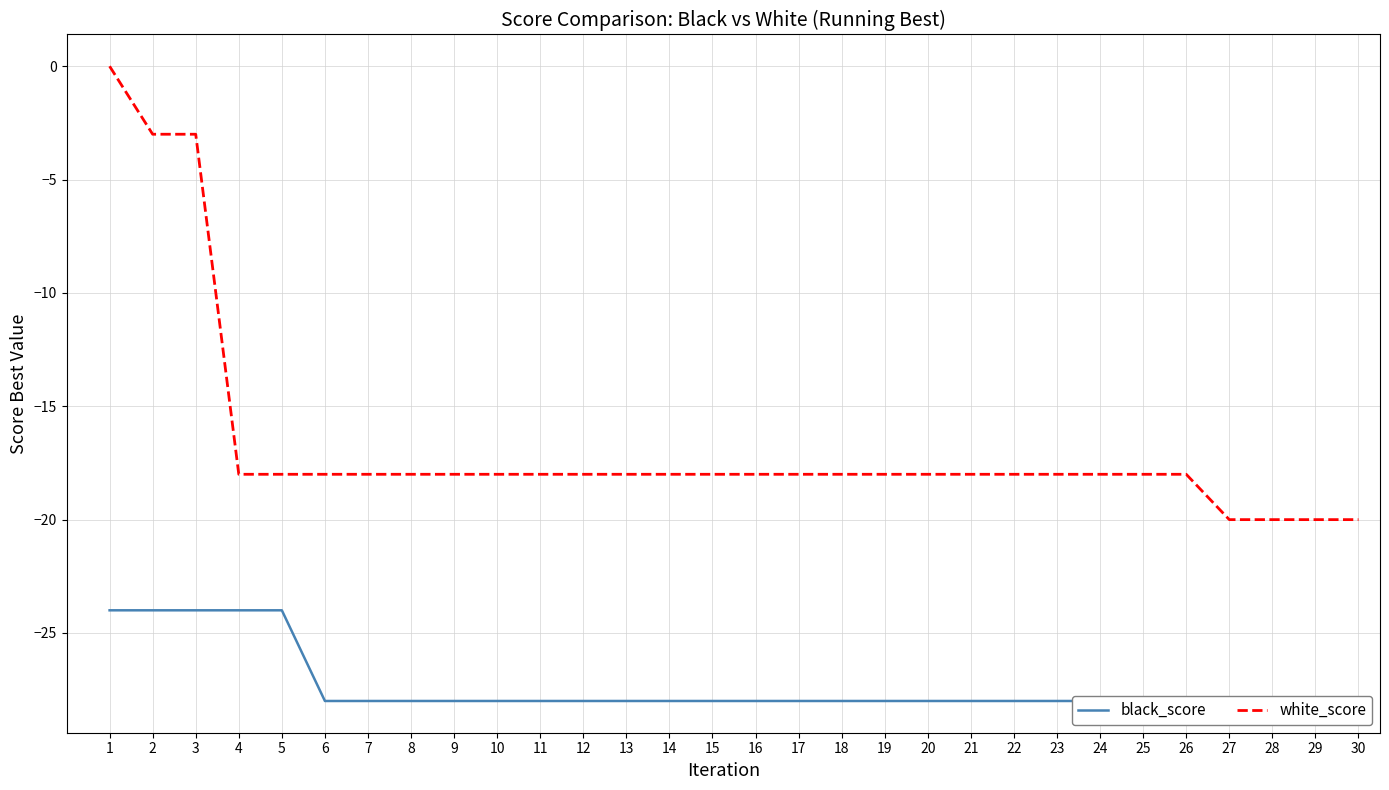

The value of black_score at 20 is -28. True or false?

True